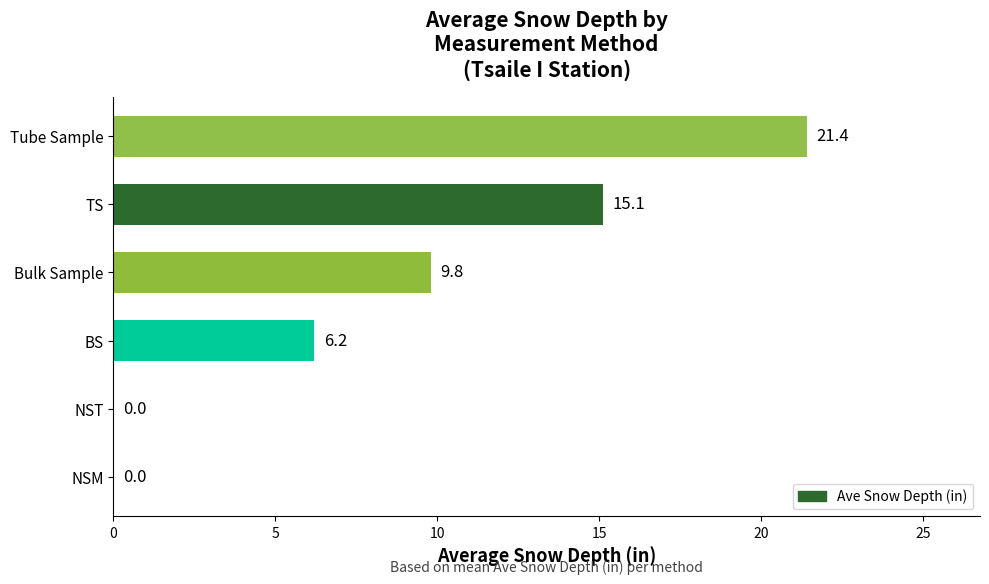

What is the sum of all values?

52.5